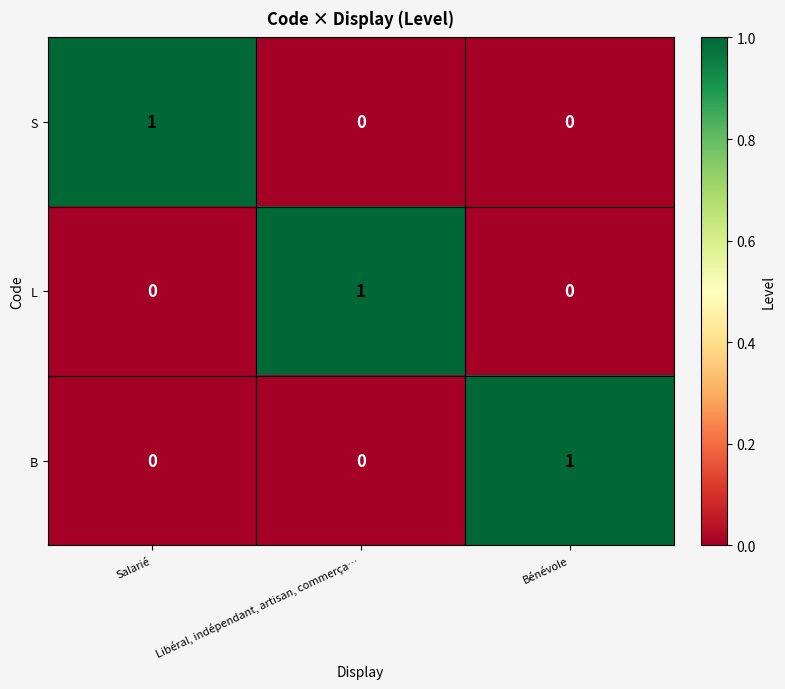

Reading right to left, list all the values displayed in this chart.

S: Bénévole=0	Libéral, indépendant, artisan, commerça…=0	Salarié=1
L: Bénévole=0	Libéral, indépendant, artisan, commerça…=1	Salarié=0
B: Bénévole=1	Libéral, indépendant, artisan, commerça…=0	Salarié=0